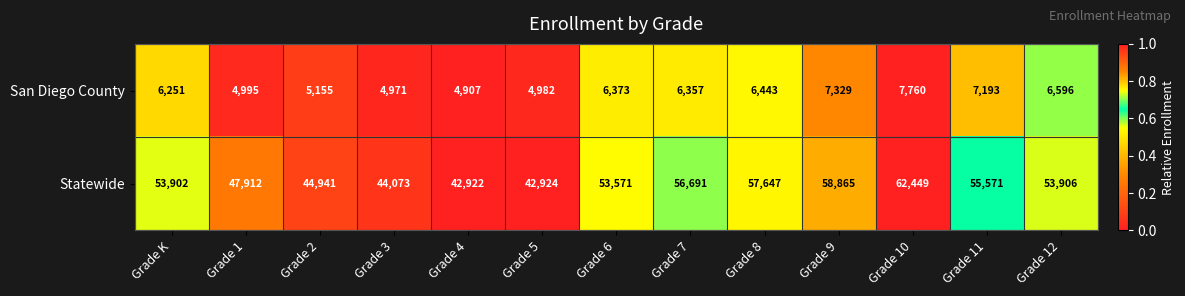

At which category is the sum across all series the highest?

Grade 10